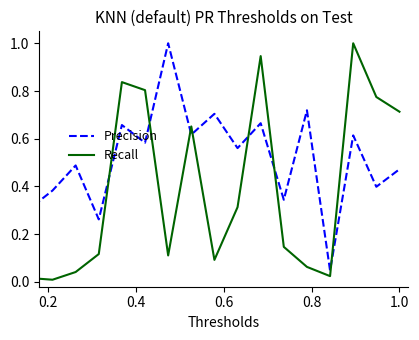

What is the maximum value shown in the chart?

1.0